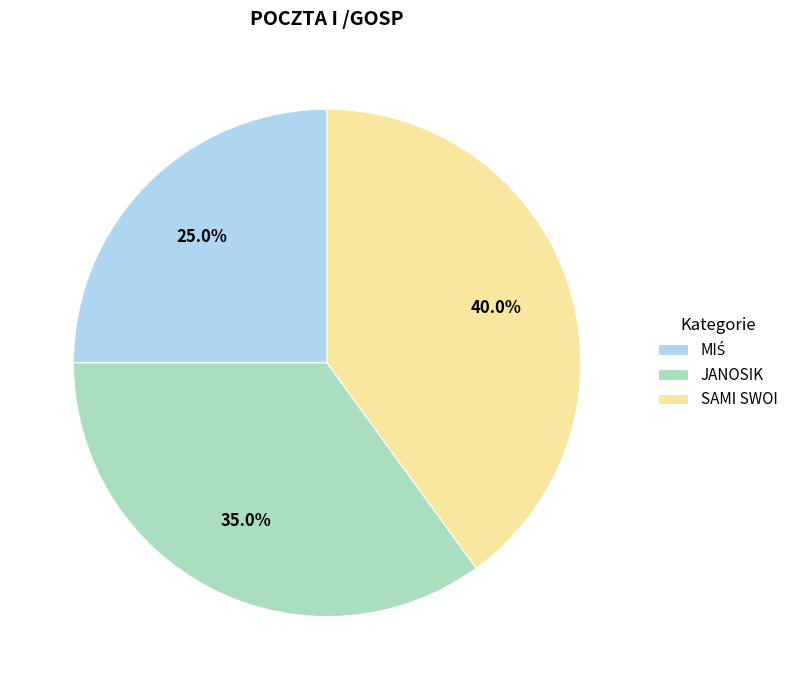

How many slices are in this pie chart?

3